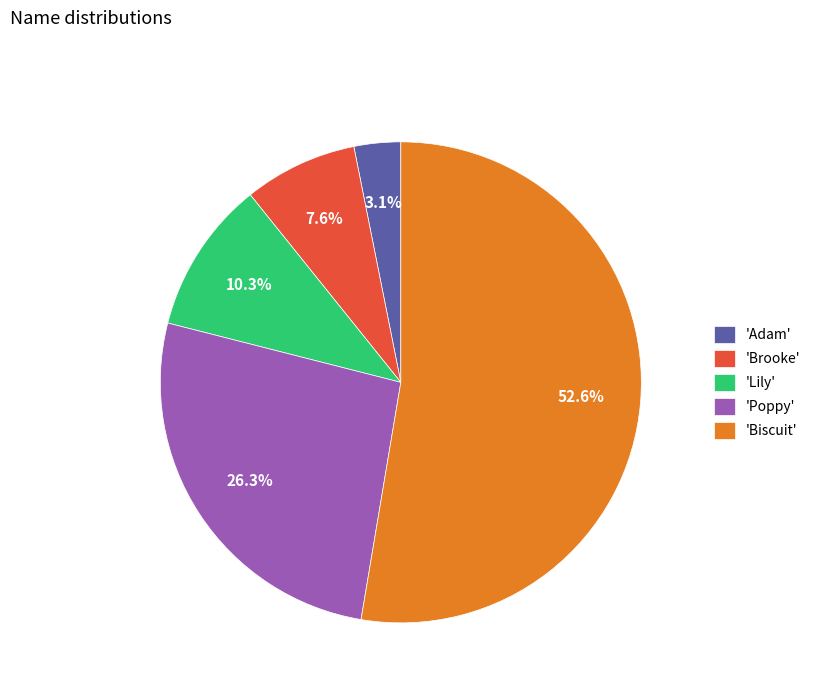

Combined, do 'Adam' and 'Lily' account for over 50%?

No